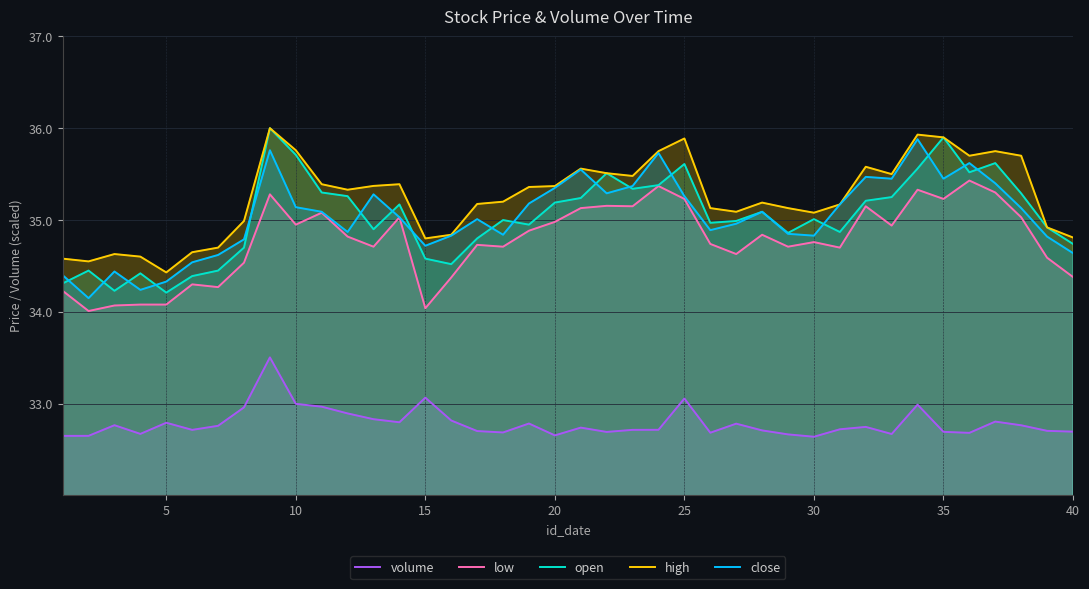

True or false: high has a value of 34.4 at 5.

True